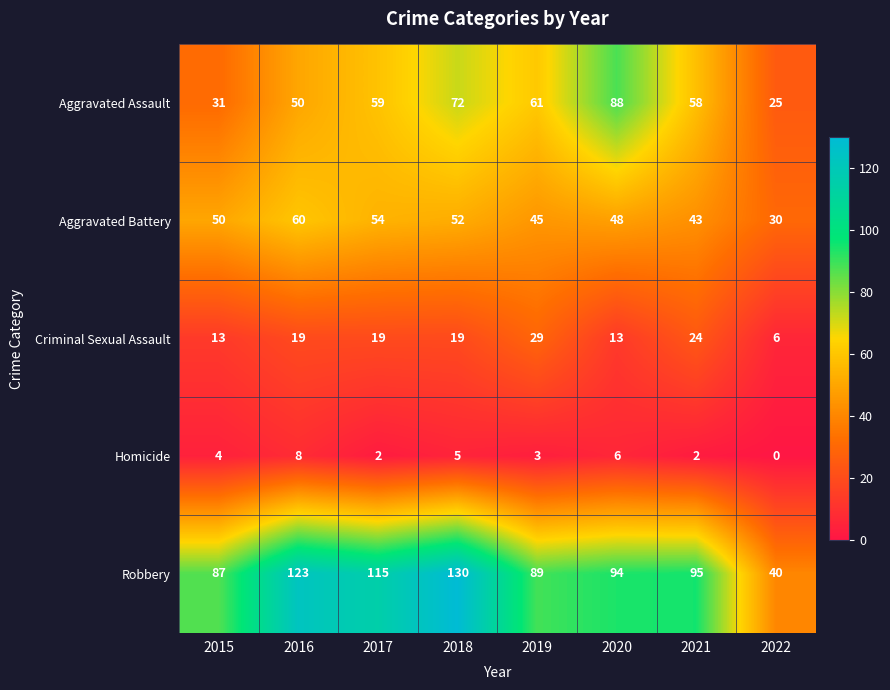

What is the difference between the highest and lowest values at 2015?

83